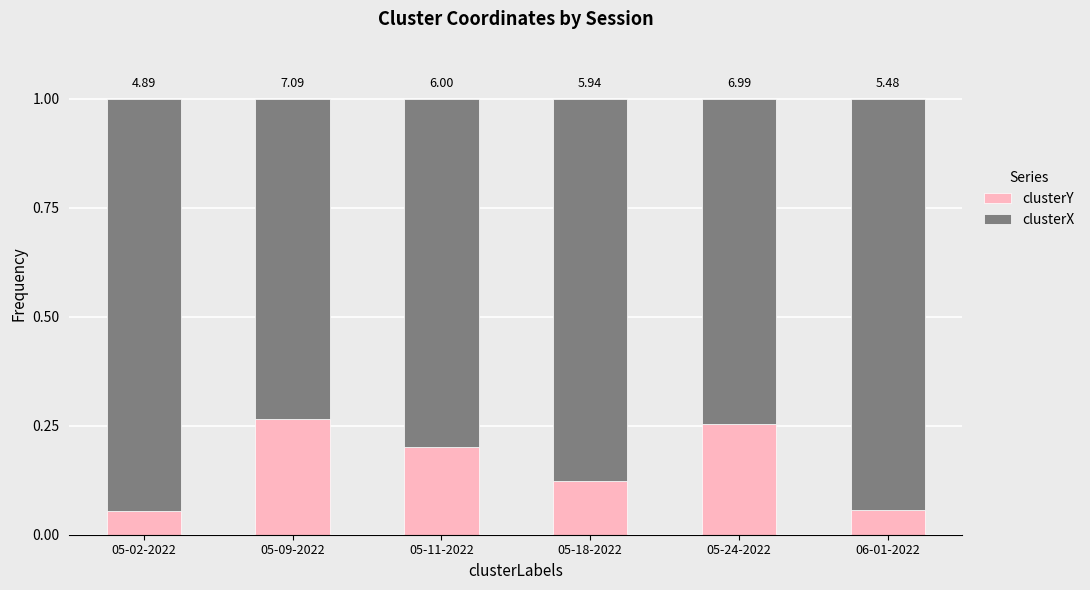

At which label is clusterX closest to 0?

05-09-2022